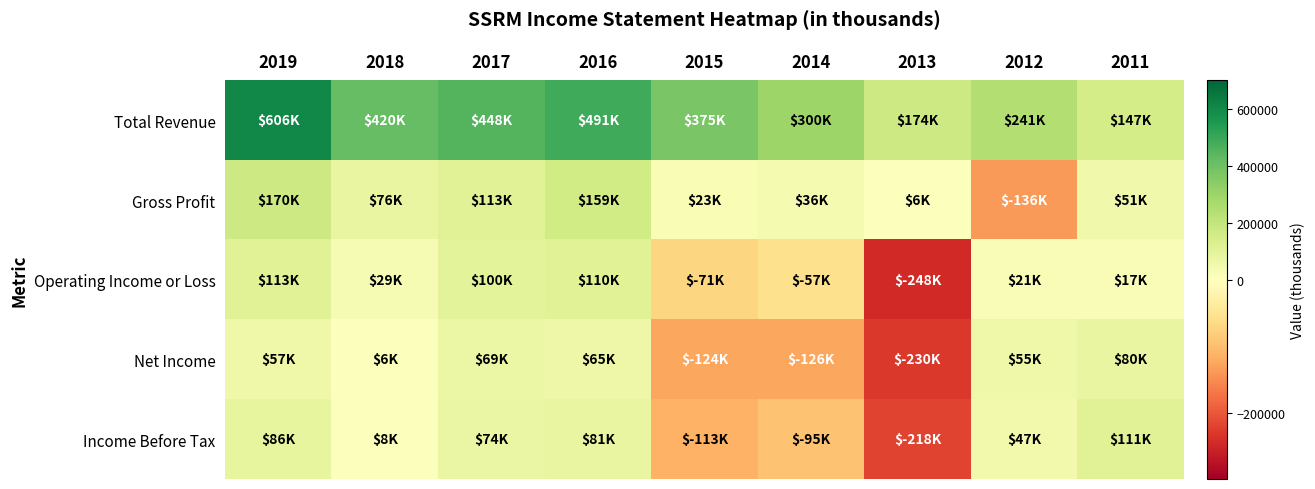

Count the number of data series in this chart.

5